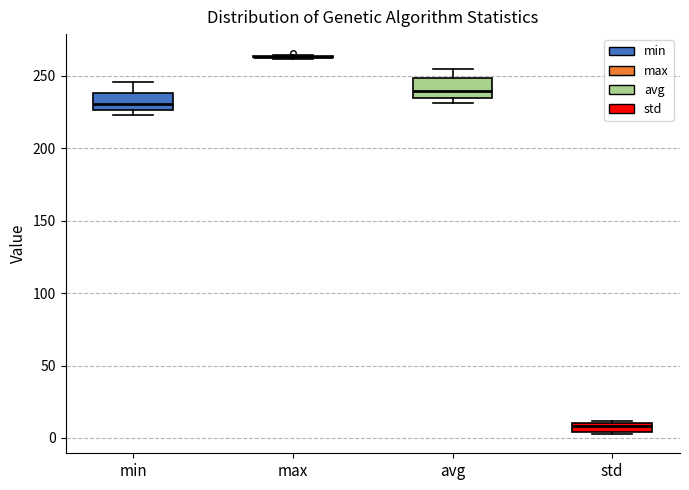

Where does the median line of the box for avg sit on the y-axis? The values are not printed on the chart, so give them approximately, as read against the axis.

240